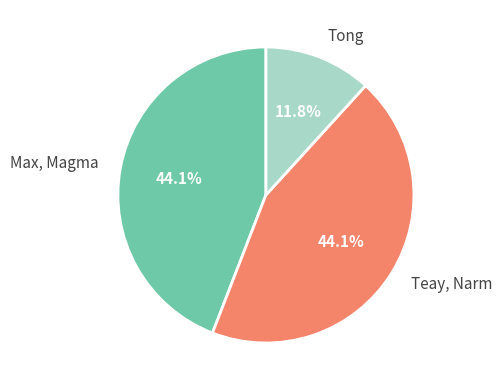

Combined, what portion of the pie is Tong and Max, Magma?

55.9%